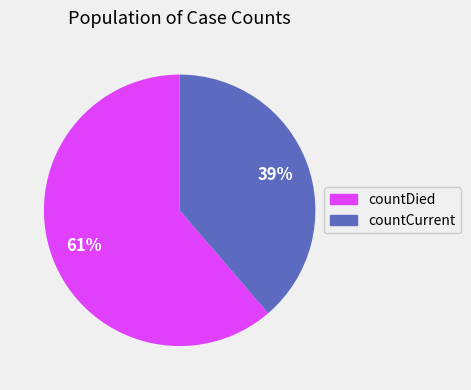

Which category has the smallest portion of the pie?

countCurrent